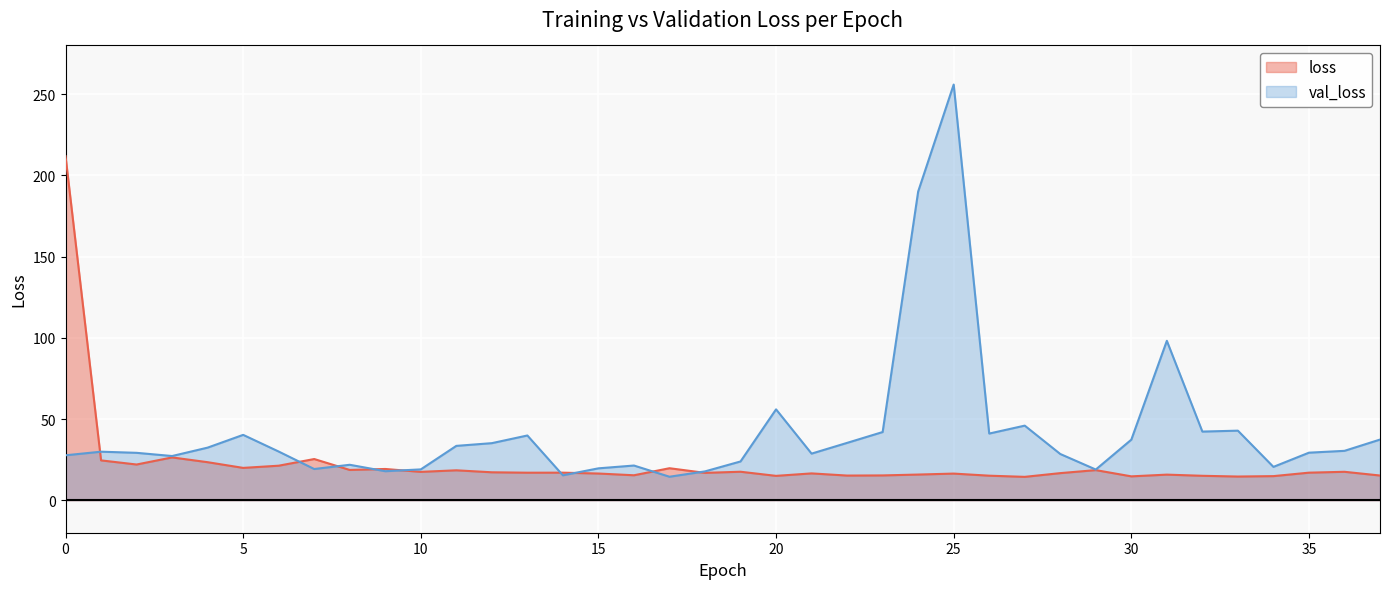

Reading left to right, what are all the values shown in this chart?

loss: 211.8	24.5	22.0	26.4	23.4	19.9	21.3	25.4	18.6	19.2	17.5	18.4	17.2	17.0	17.0	16.4	15.4	19.7	16.9	17.5	15.0	16.5	15.2	15.3	15.8	16.4	15.1	14.4	16.7	18.5	14.7	15.8	15.1	14.6	14.8	17.0	17.5	15.2
val_loss: 27.7	29.9	29.2	27.2	32.4	40.3	30.0	19.2	21.8	17.9	19.0	33.5	35.1	39.9	15.3	19.6	21.4	14.5	17.8	23.9	56.0	28.7	35.3	42.0	190.0	255.9	41.1	45.9	28.5	18.9	37.3	98.1	42.3	42.8	20.5	29.3	30.4	37.3